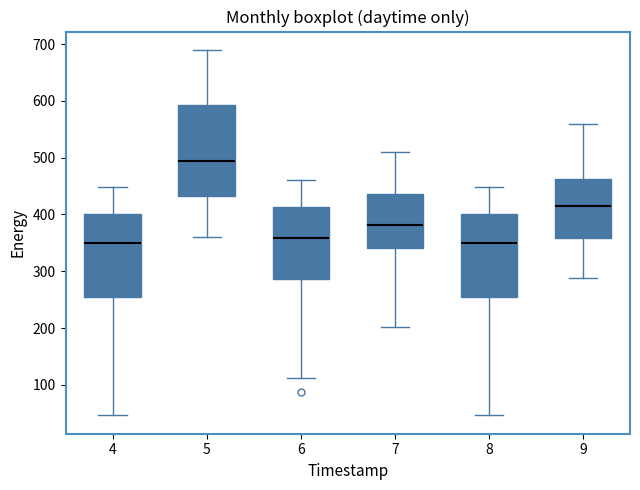

Reading left to right, transcribe this box plot: for each box, give where its median line is, the range the box spans, and where its two whiskers end, as read against the y-axis. The values are not printed on the chart, so give them approximately, as read against the axis.

4: median 350, box 260 to 400, whiskers 50 to 450
5: median 500, box 430 to 590, whiskers 360 to 690
6: median 360, box 290 to 410, whiskers 110 to 460
7: median 380, box 340 to 440, whiskers 200 to 510
8: median 350, box 260 to 400, whiskers 50 to 450
9: median 420, box 360 to 460, whiskers 290 to 560